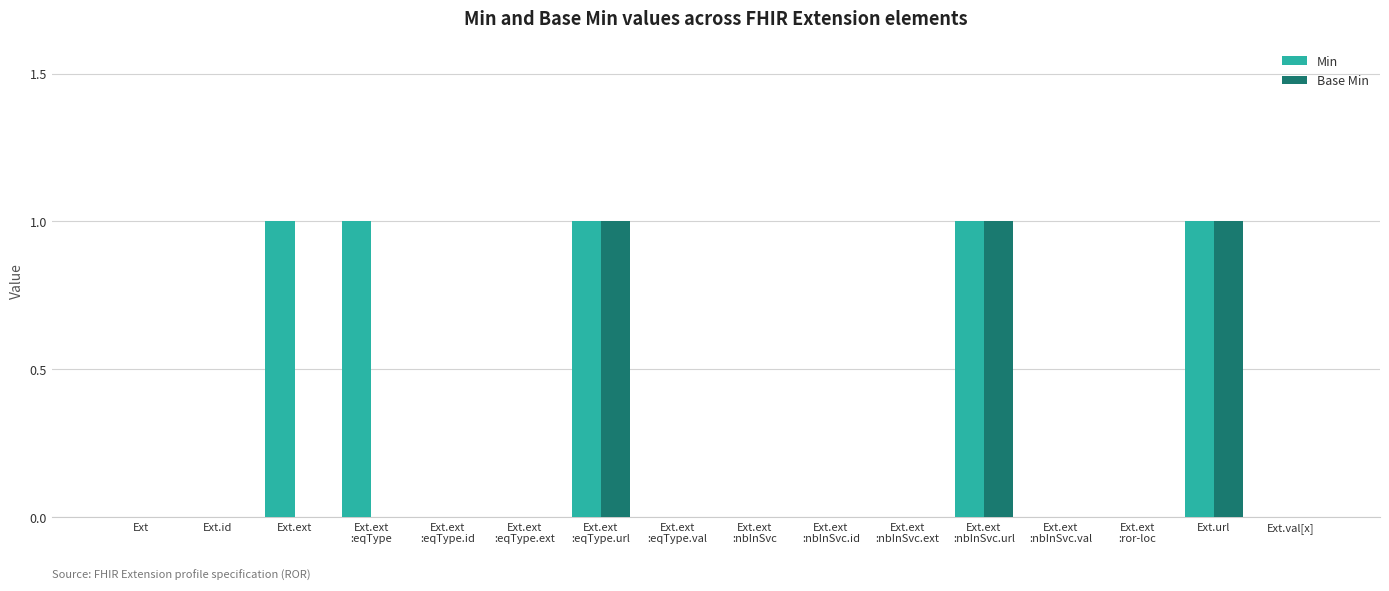

What is the spread (max minus min) of values at Ext.ext
:eqType?

1